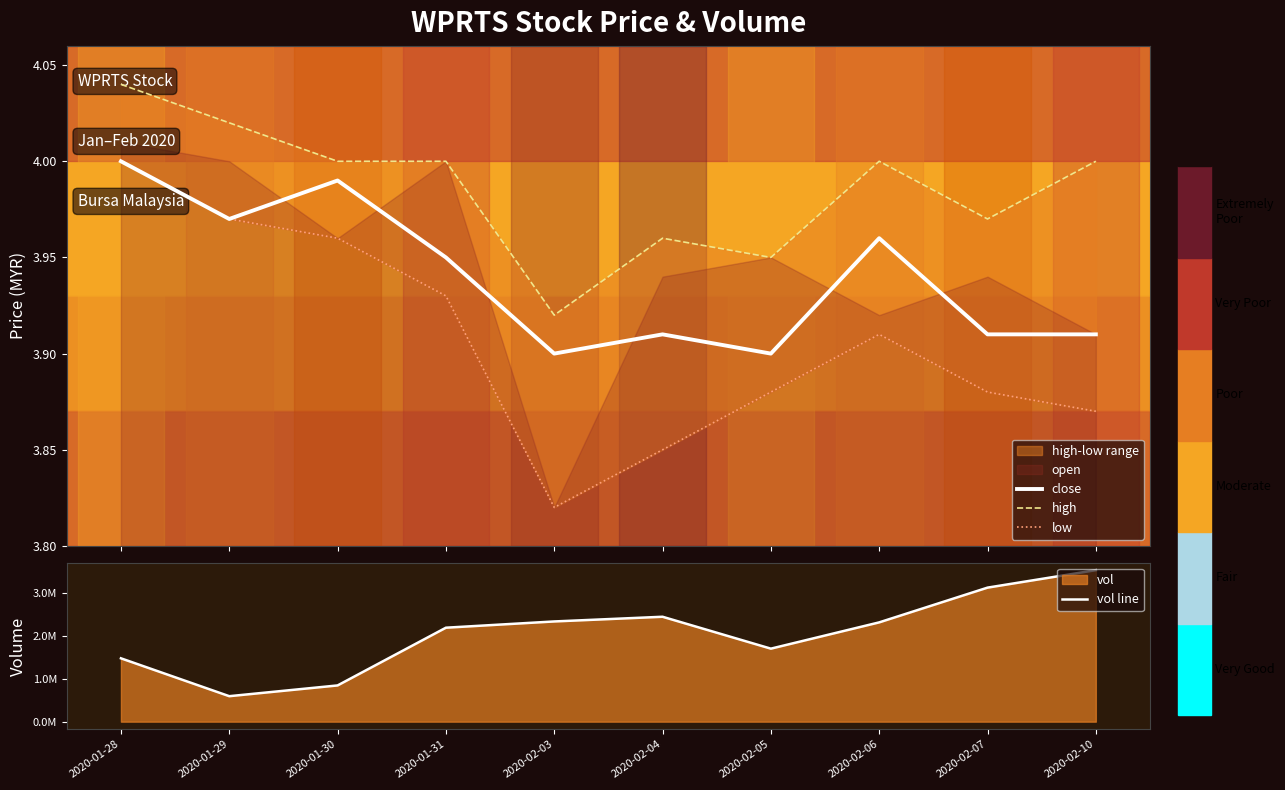

At how many categories does at least one series exceed 1496937?

7